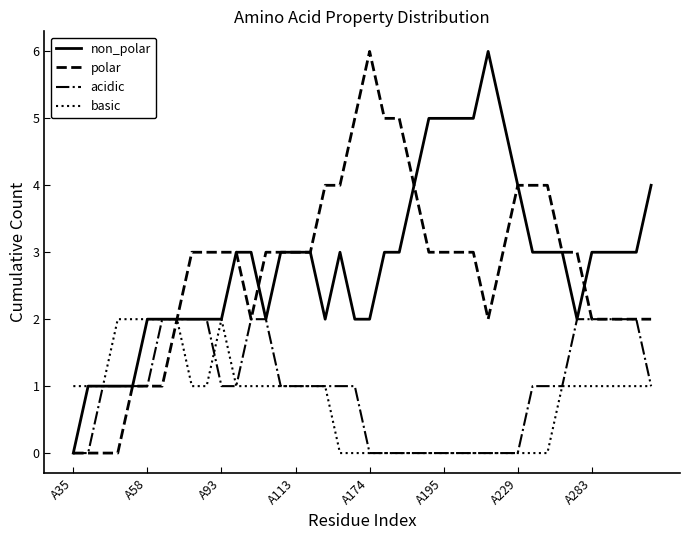

What is the value of the acidic point at the 12th from the left?

1